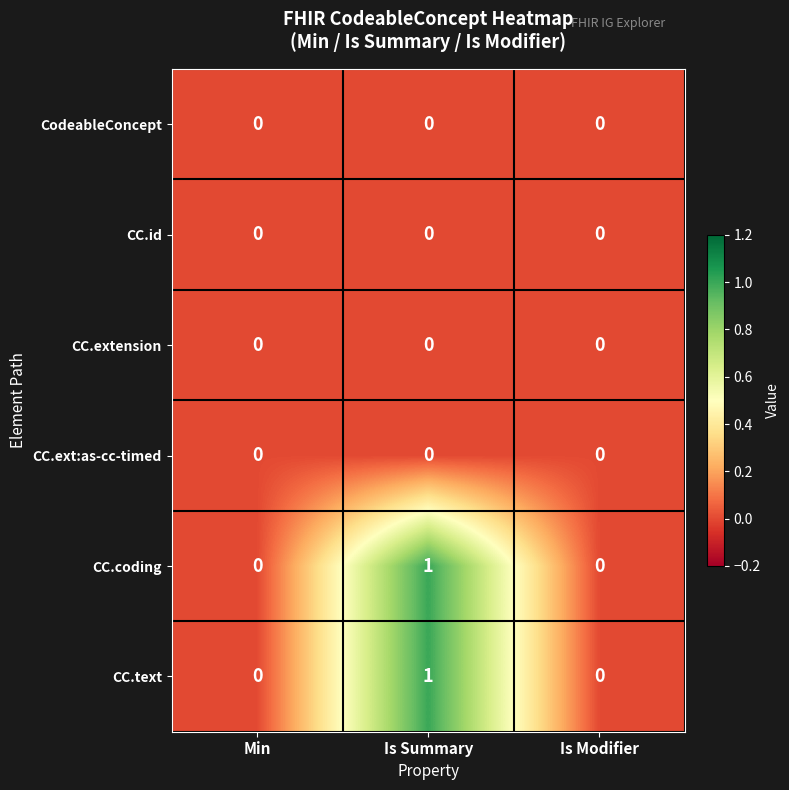

At which category is the sum across all series the highest?

Is Summary